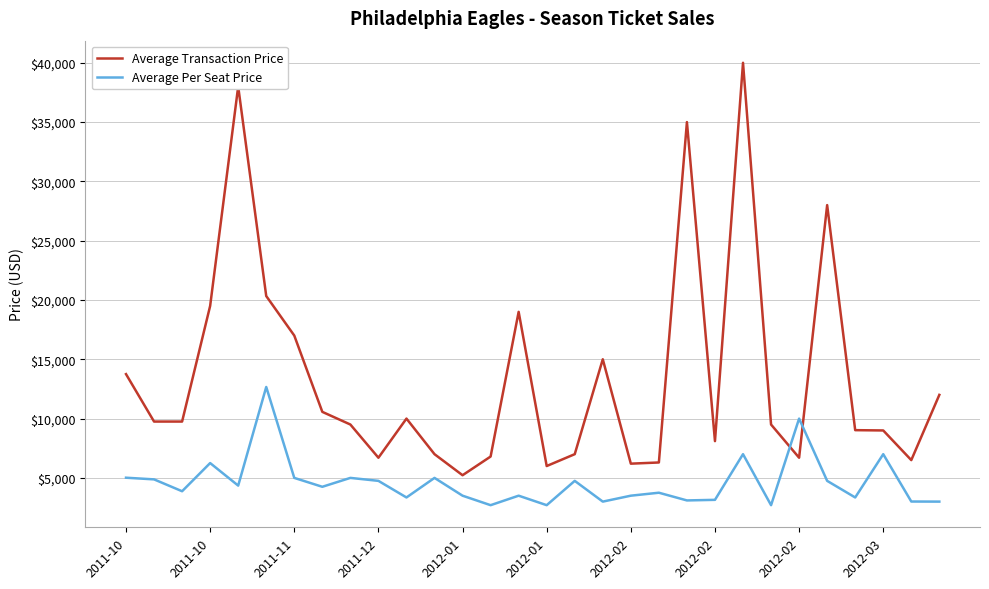

Which series has the widest spread of values?

Average Transaction Price